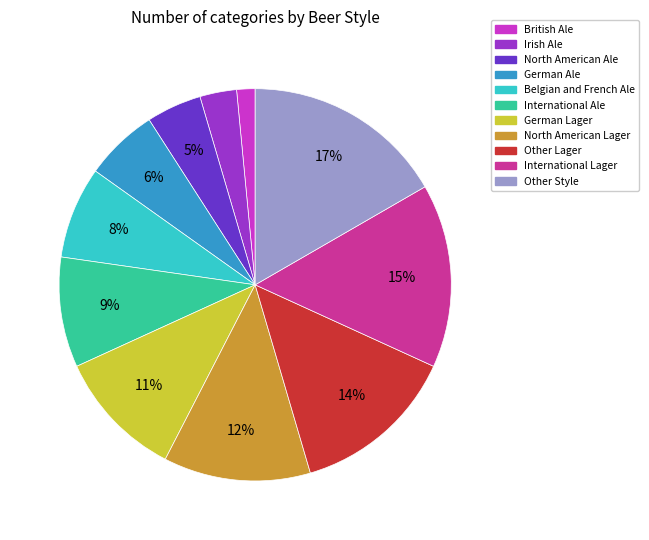

To the nearest percent, what is the combined percentage of German Ale and British Ale?

8%